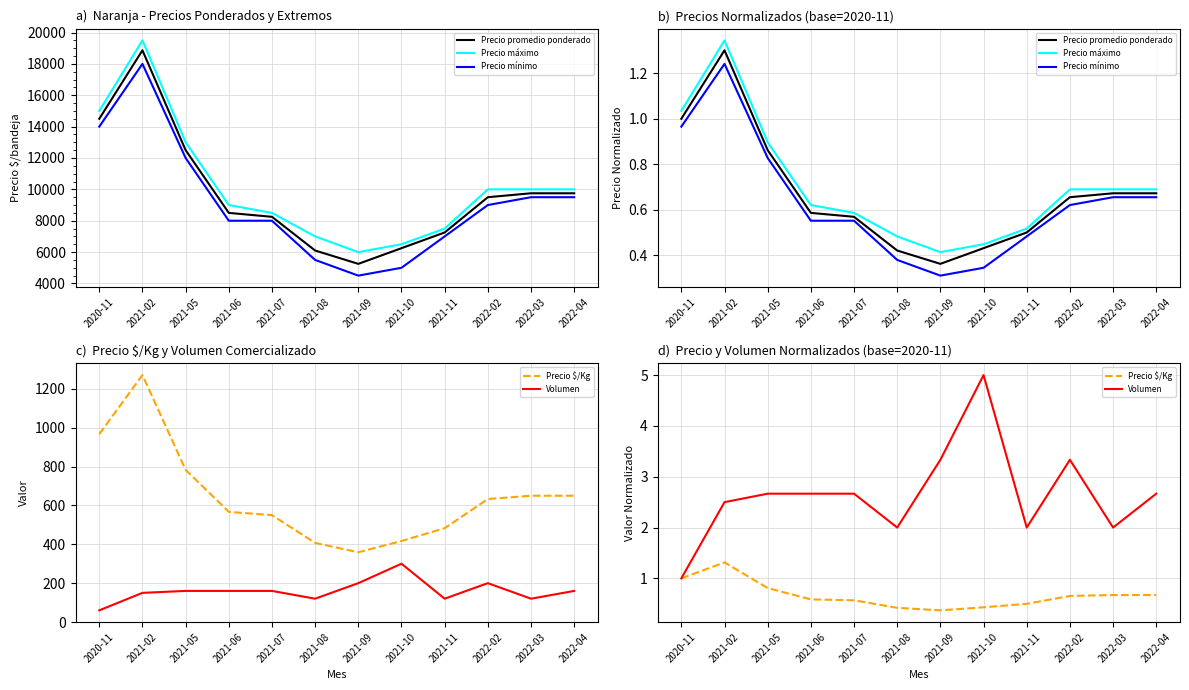

Is it true that Precio mínimo equals 0.8 at 2021-05?

True